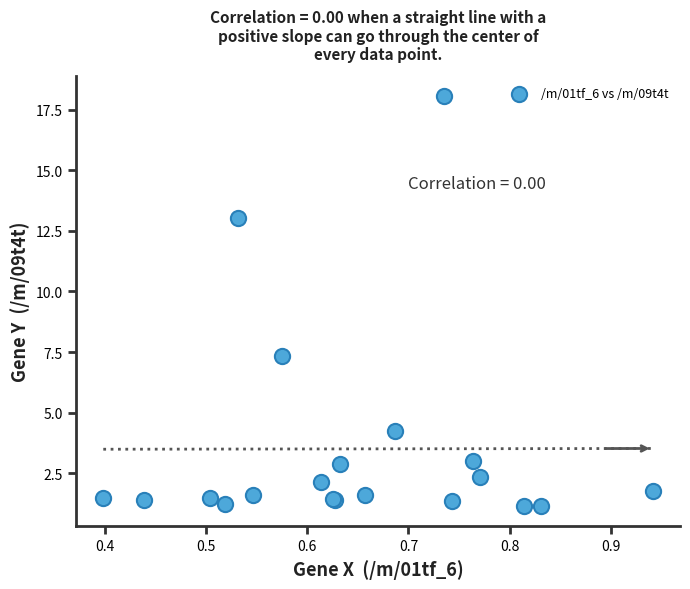

What Y value in the scatter plot is closest to 9?

7.3